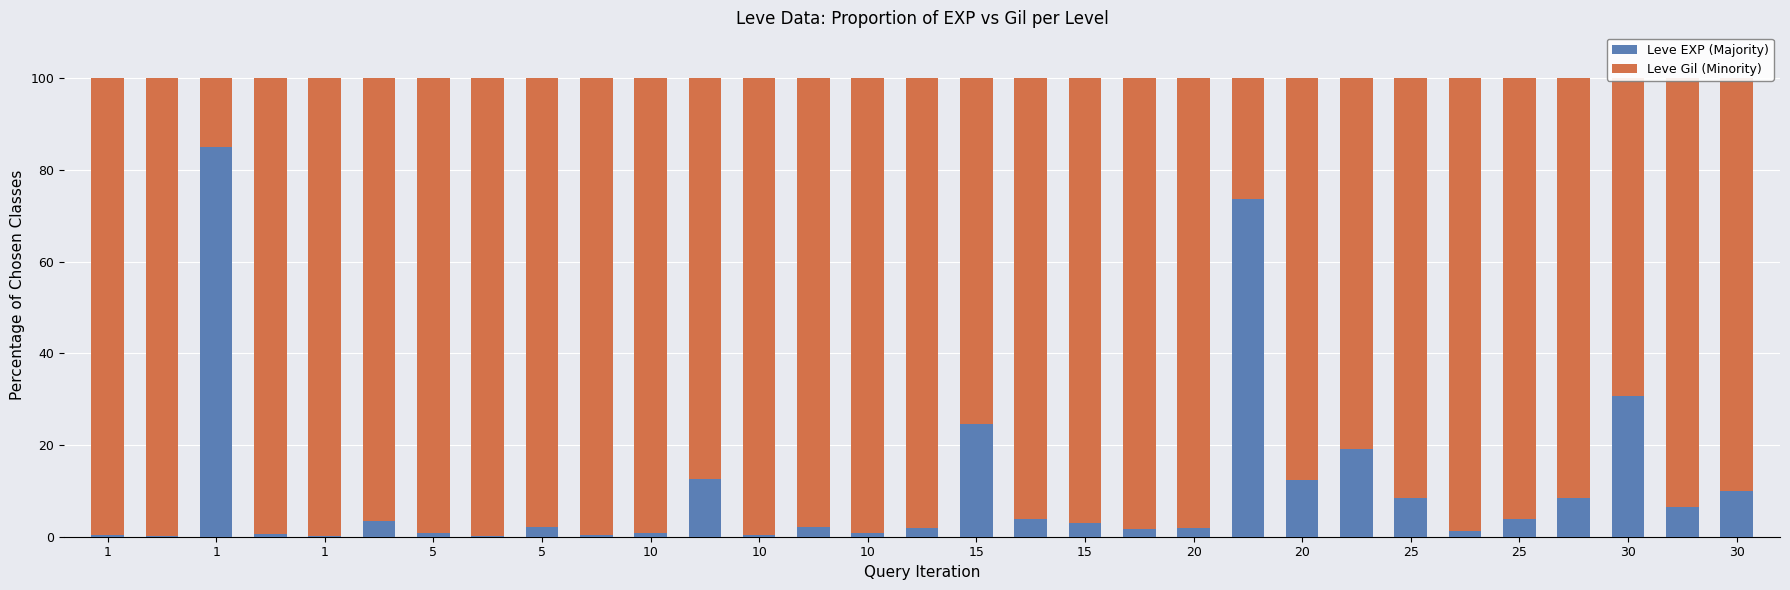

What is the highest value of the Leve EXP (Majority) series?

84.9